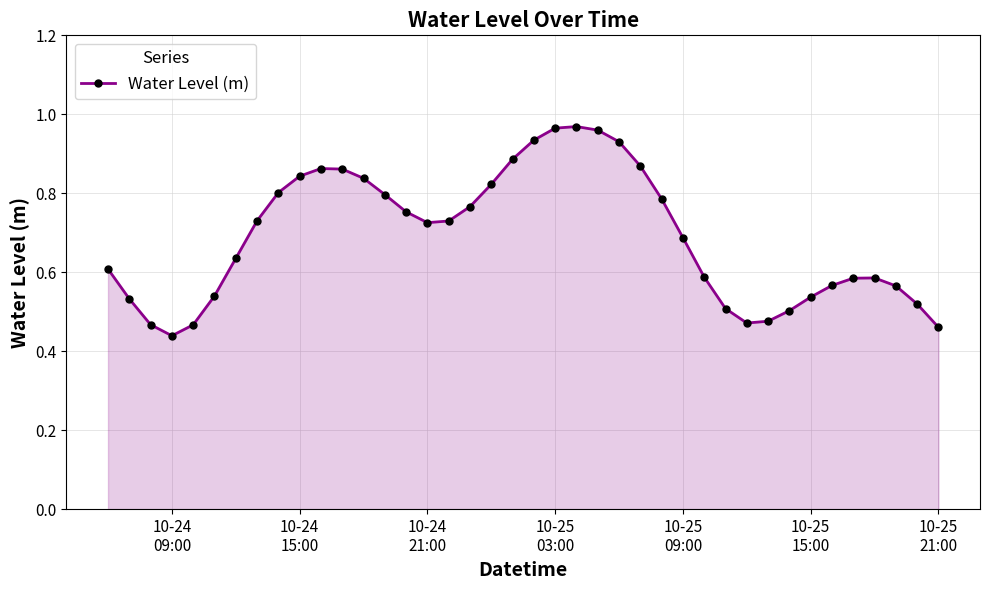

What is the sum of all values?

27.6